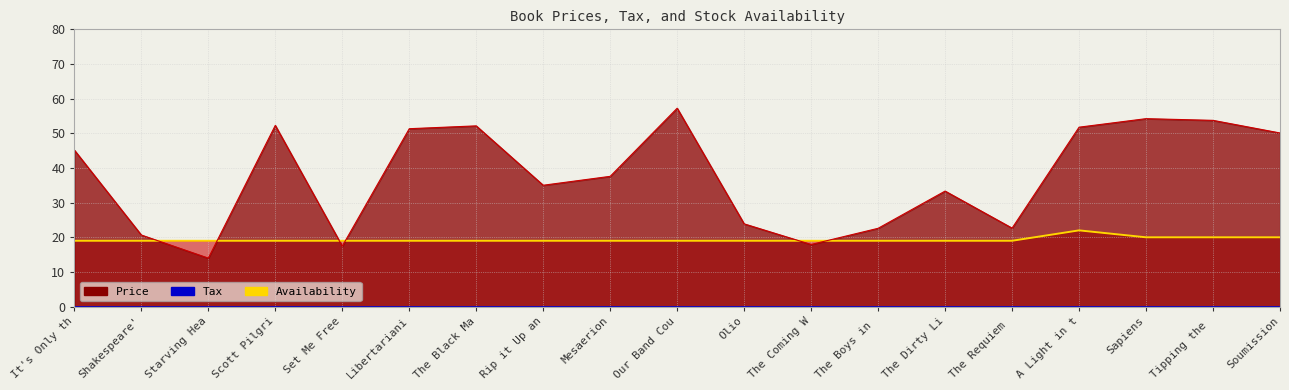

How many Availability (line) values are between 19 and 20?

18